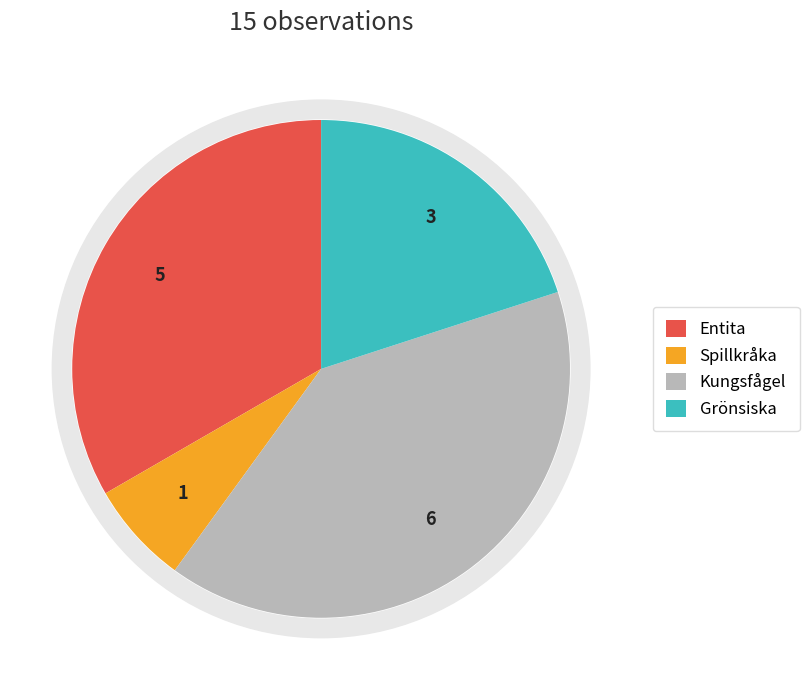

Does Kungsfågel (123429666) account for over 50% of the chart?

No